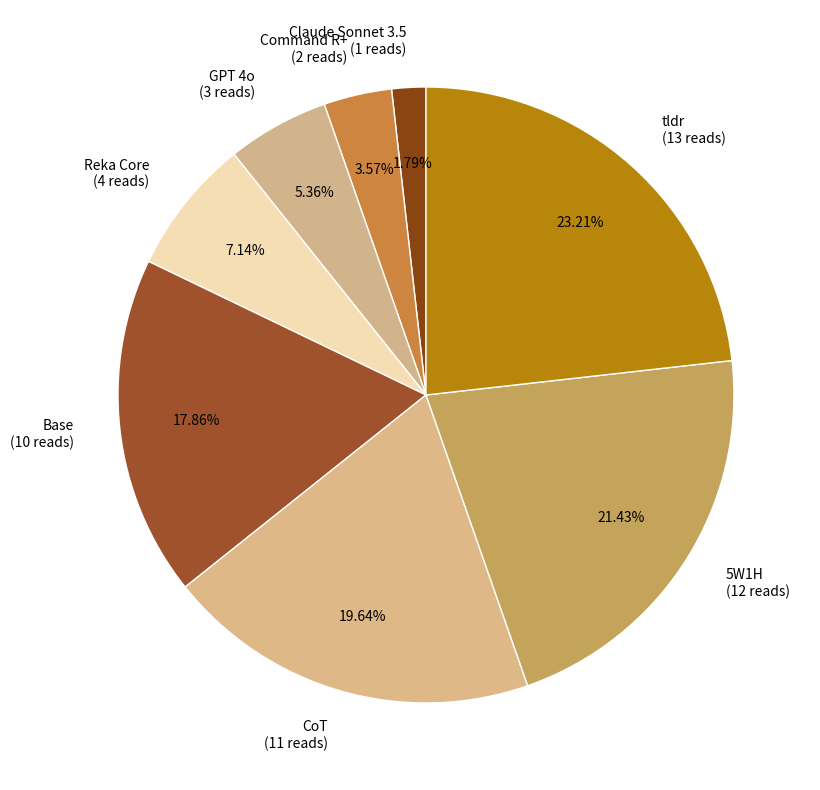

What percentage is NOT represented by Reka Core?

92.9%